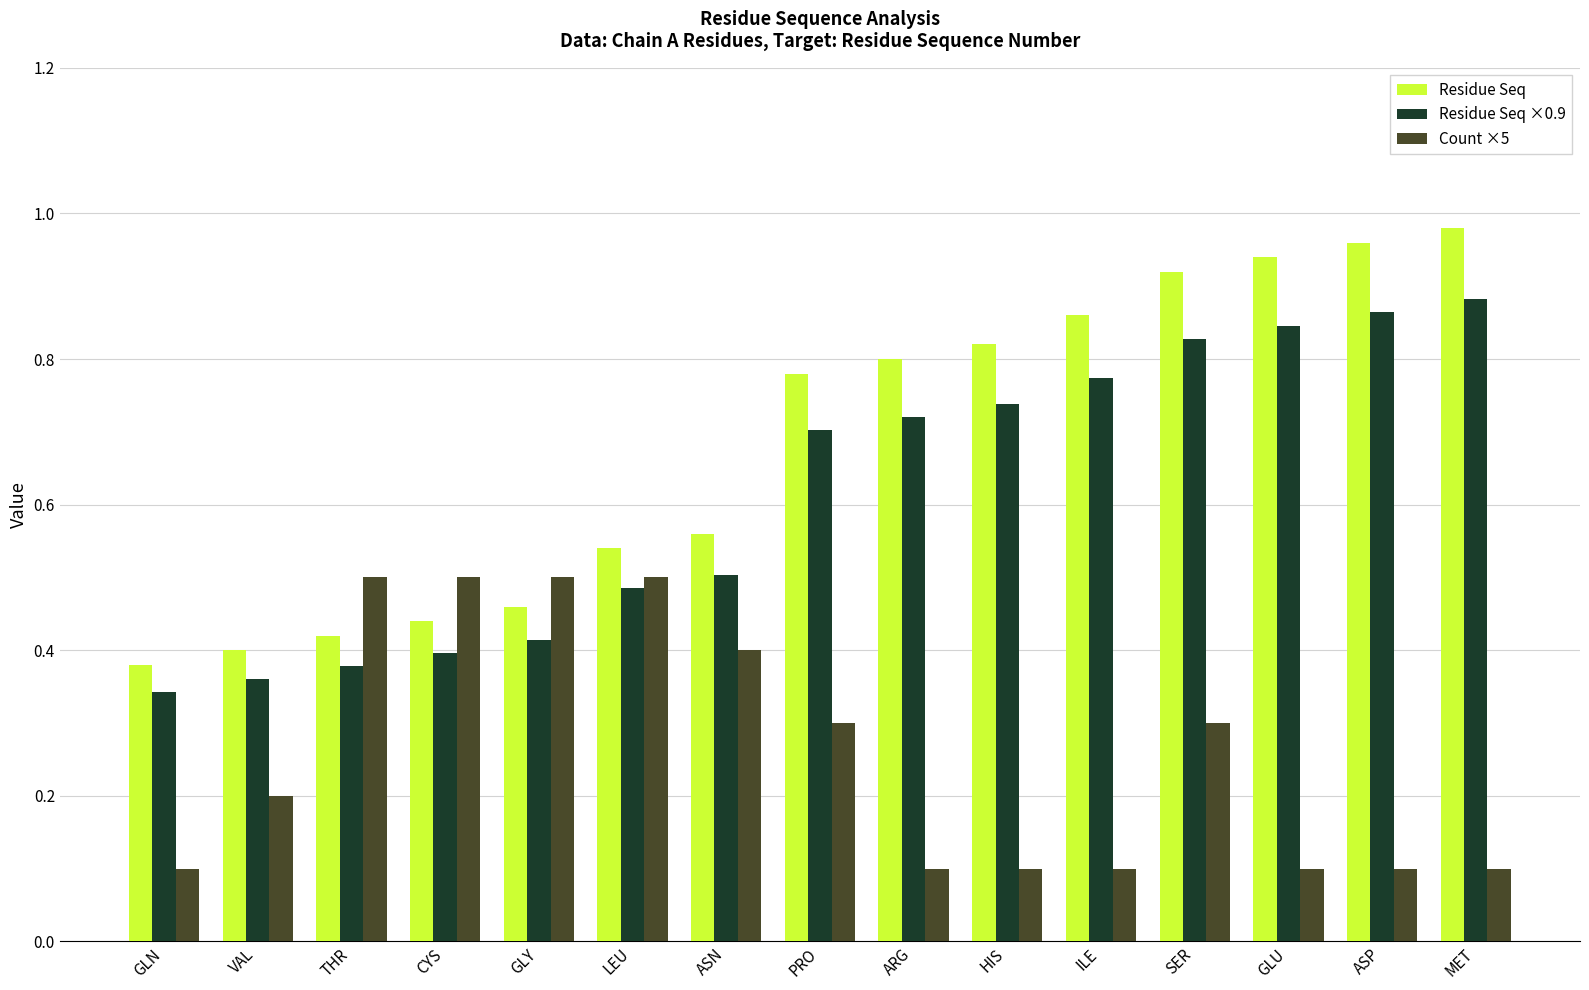

Rank the categories by Count ×5 value from lowest to highest.

GLN, ARG, HIS, ILE, GLU, ASP, MET, VAL, PRO, SER, ASN, THR, CYS, GLY, LEU